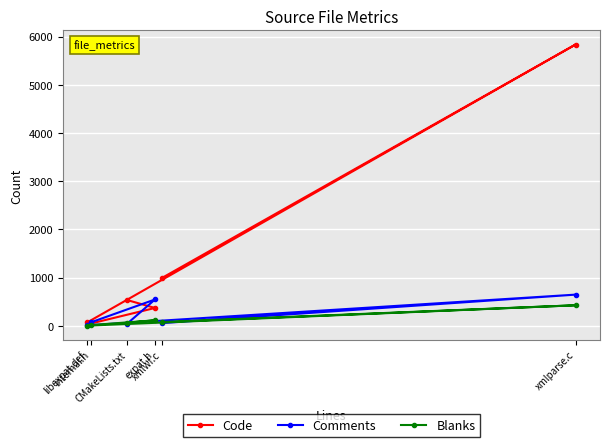

What is the label of the 2nd point from the right?

xmlwf.c